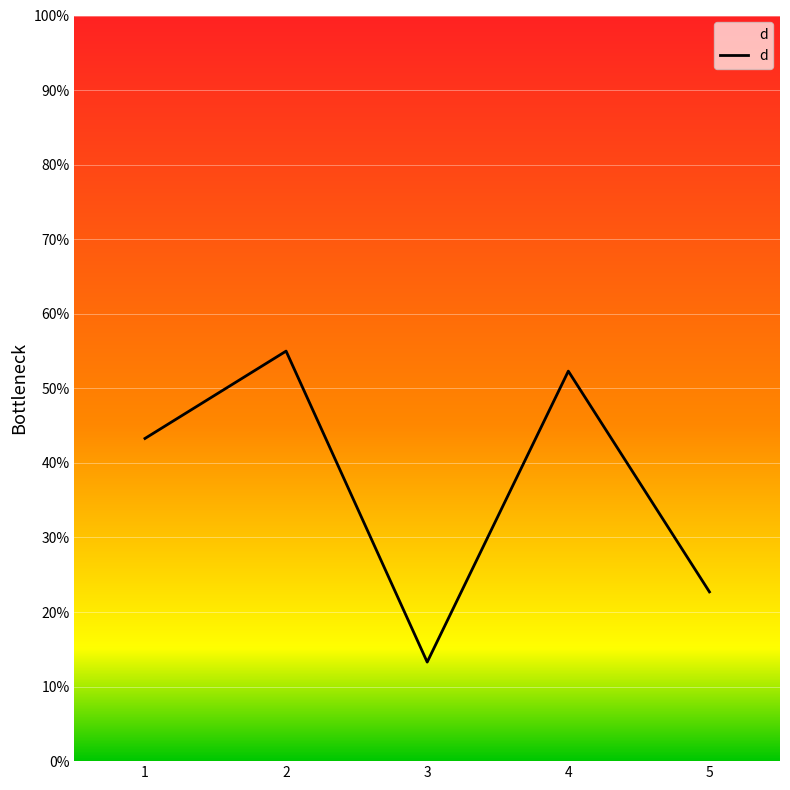

True or false: there are more than 0 points higher than both neighbors.

True